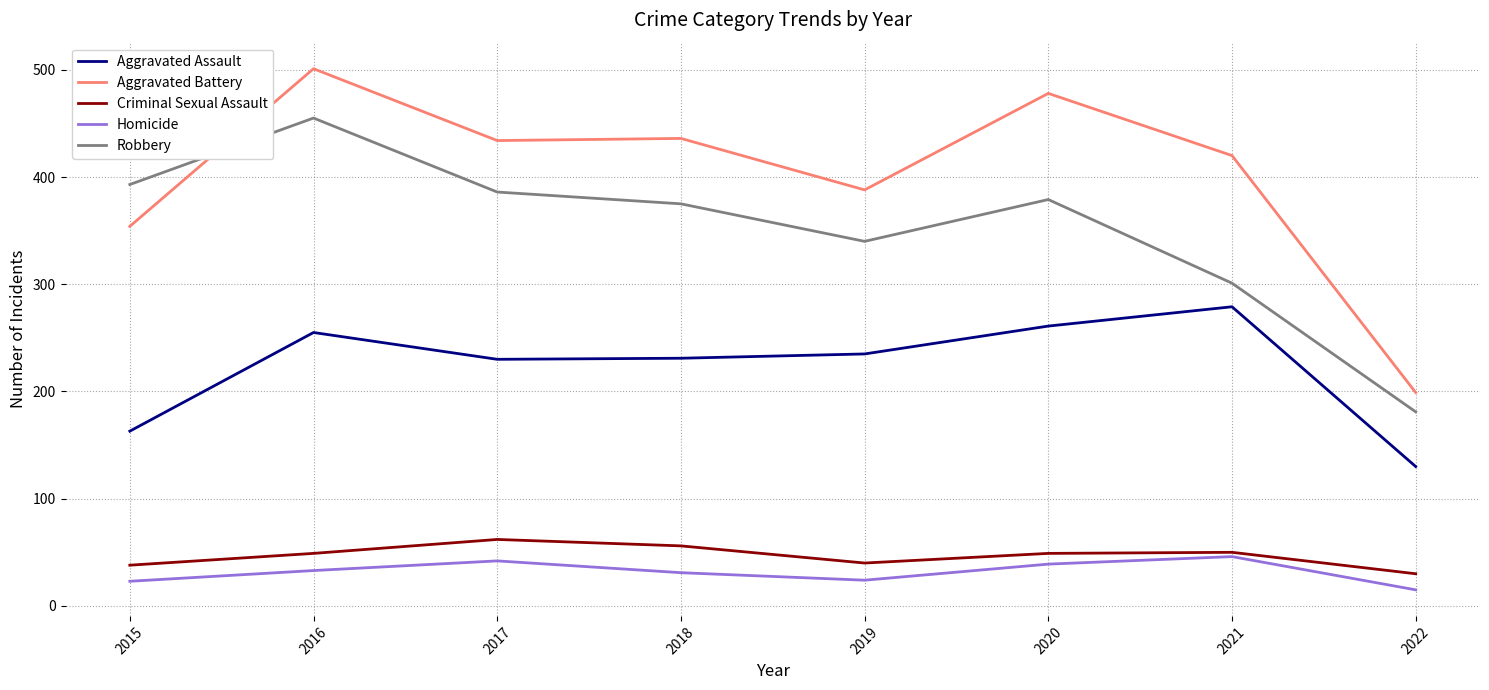

Which series changed the most between 2020 and 2021?

Robbery